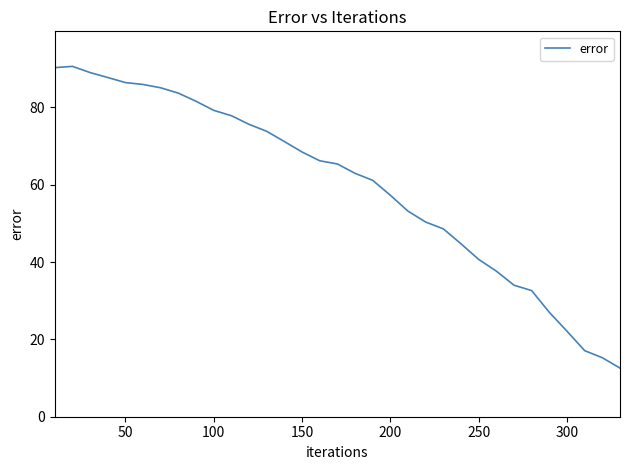

How many lines are shown in the chart?

1